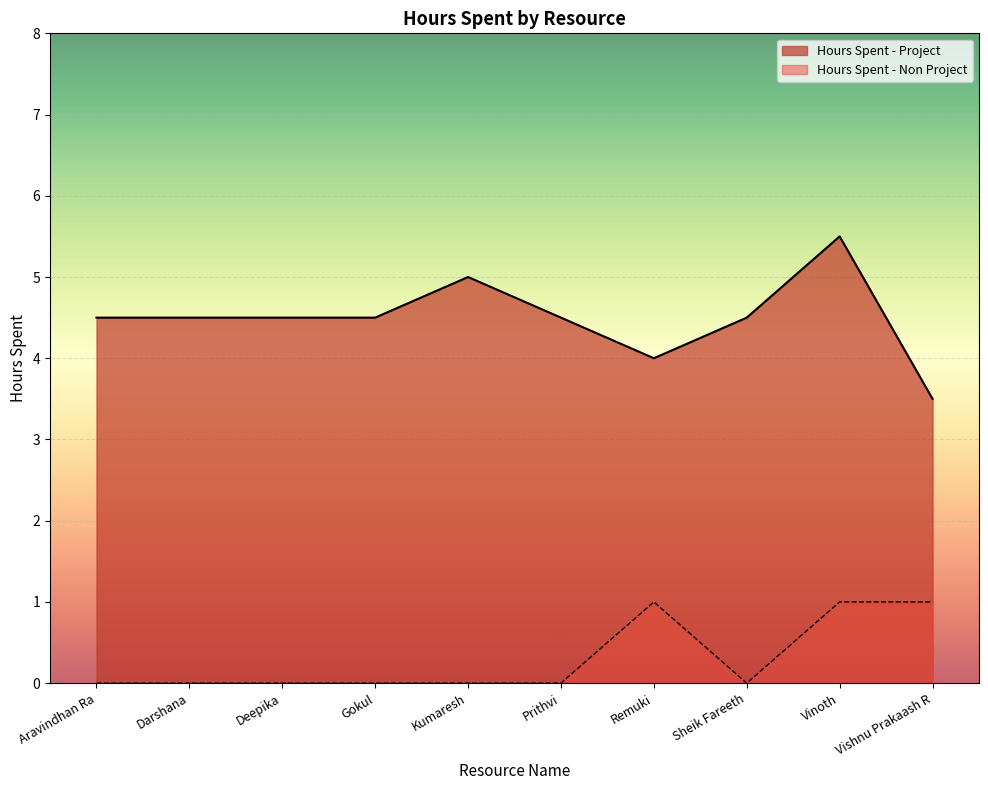

How many interior local valleys does the Hours Spent - Project series have?

1